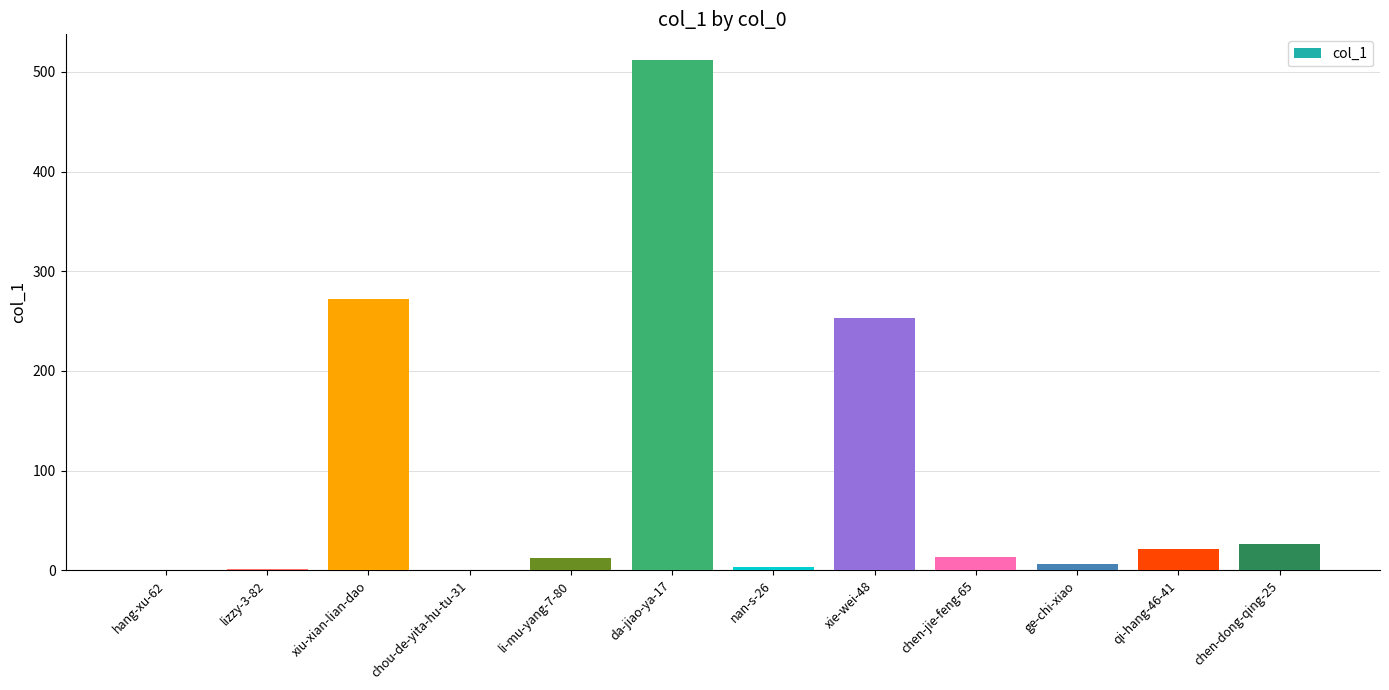

What is the sum of all values?

1119